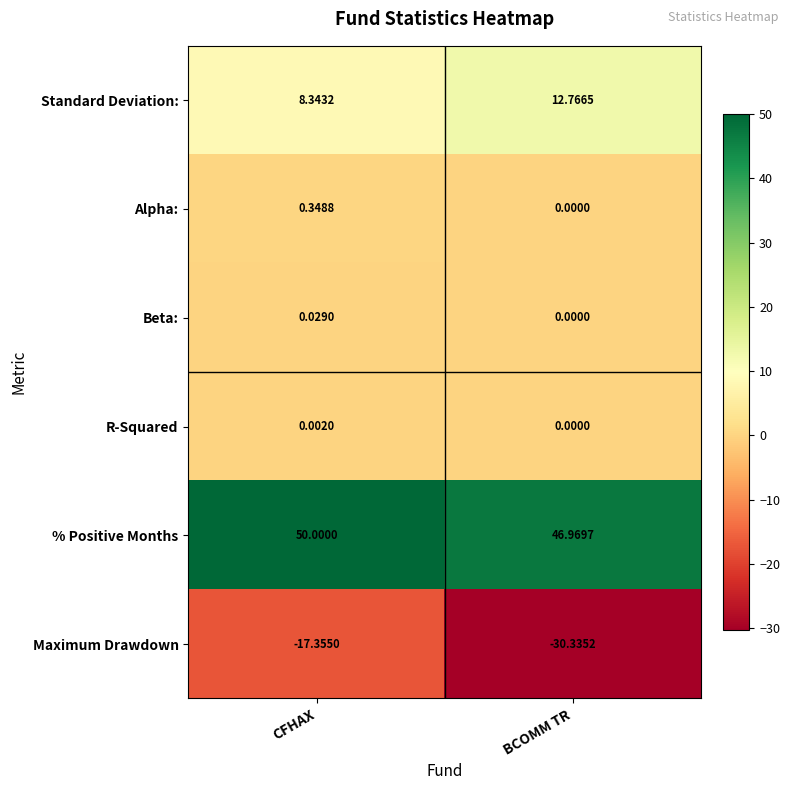

What is the spread (max minus min) of values at CFHAX?

67.4